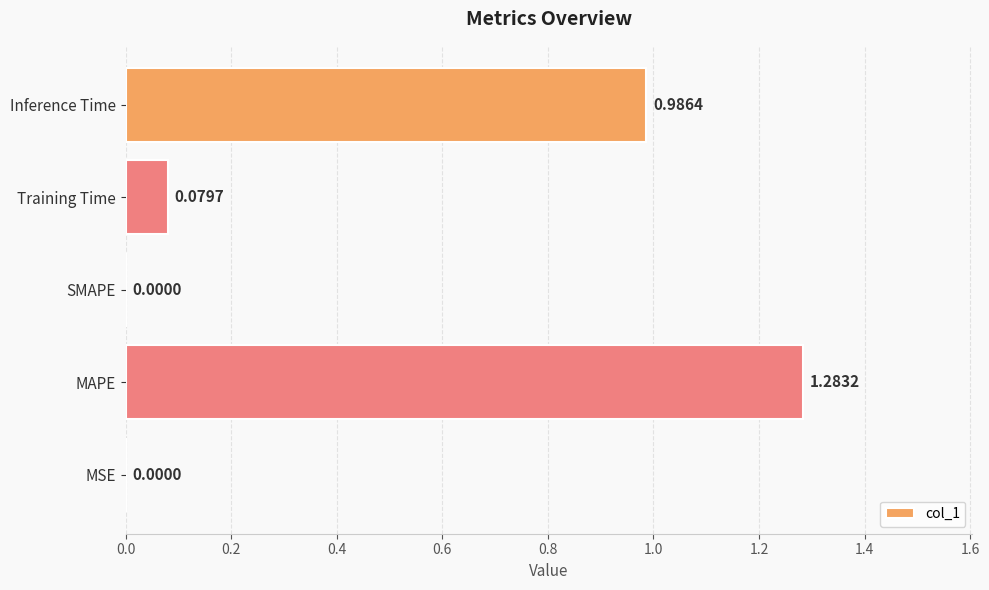

What is the sum of all values?

2.3